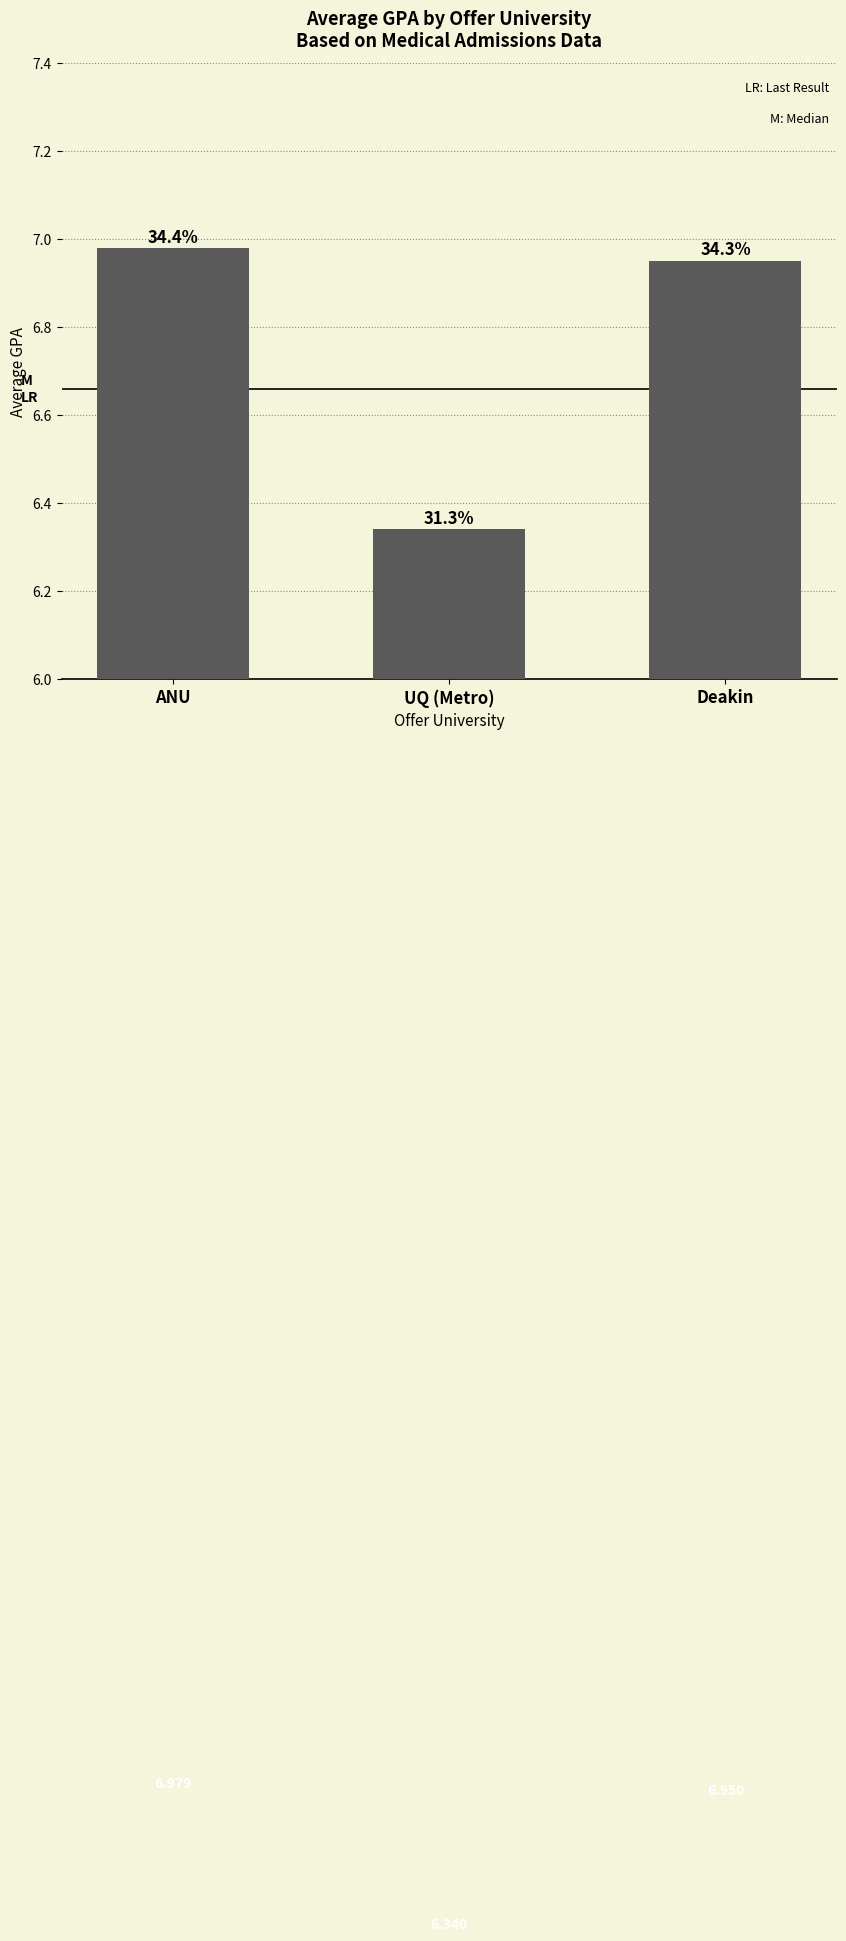

At which category does the chart reach its peak across all series?

ANU